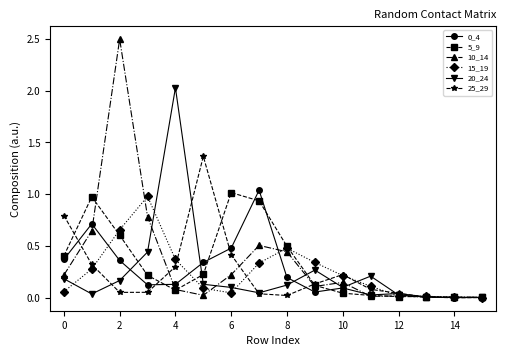

What is the maximum value for 10_14?

2.5